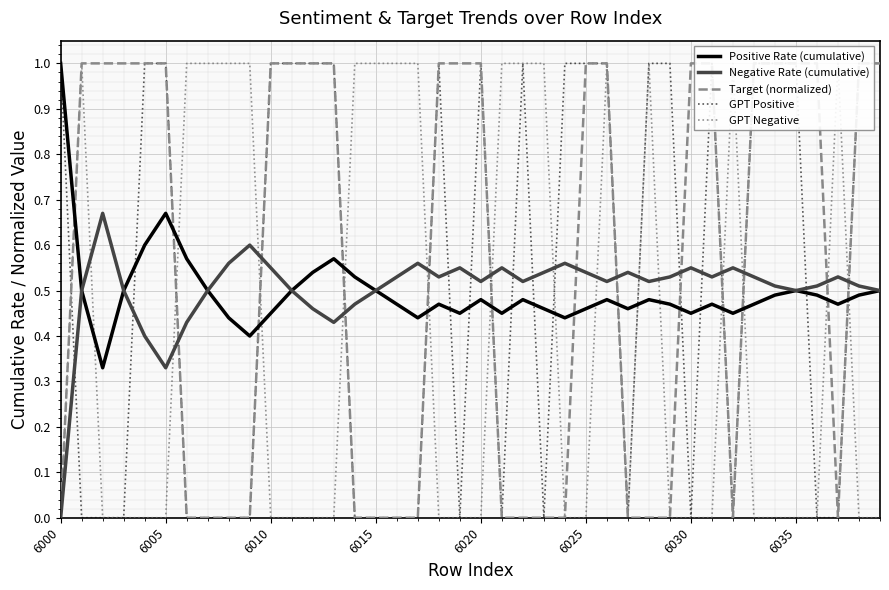

What is the maximum value for Positive Rate (cumulative)?

1.0